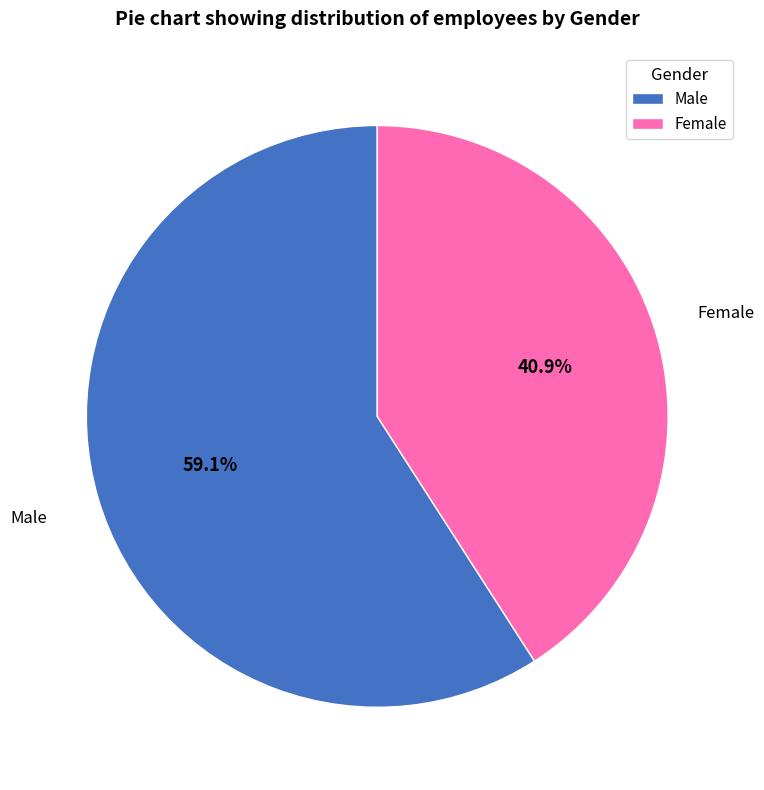

Is there any slice that represents more than half of the pie?

Yes